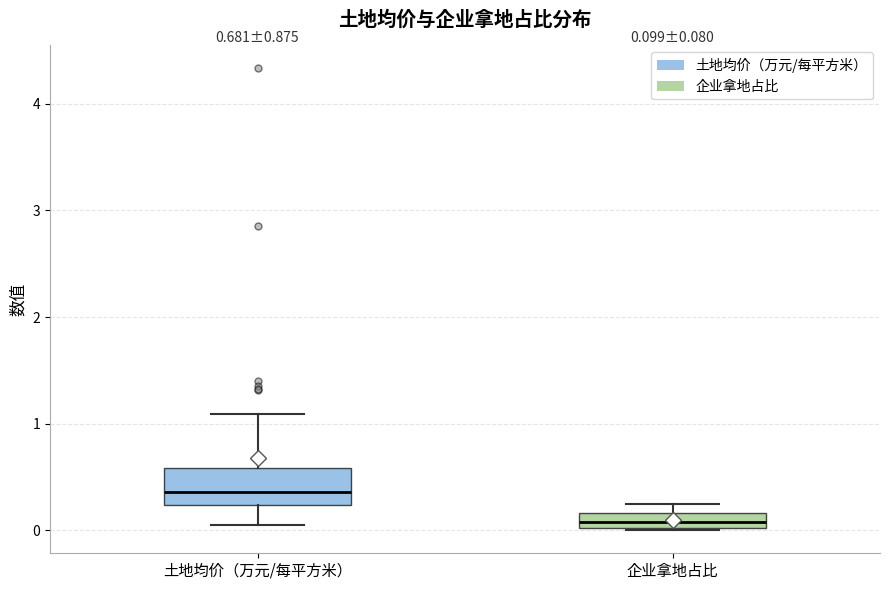

Comparing the boxes themselves (not the whiskers), which one is the tallest?

土地均价（万元/每平方米）